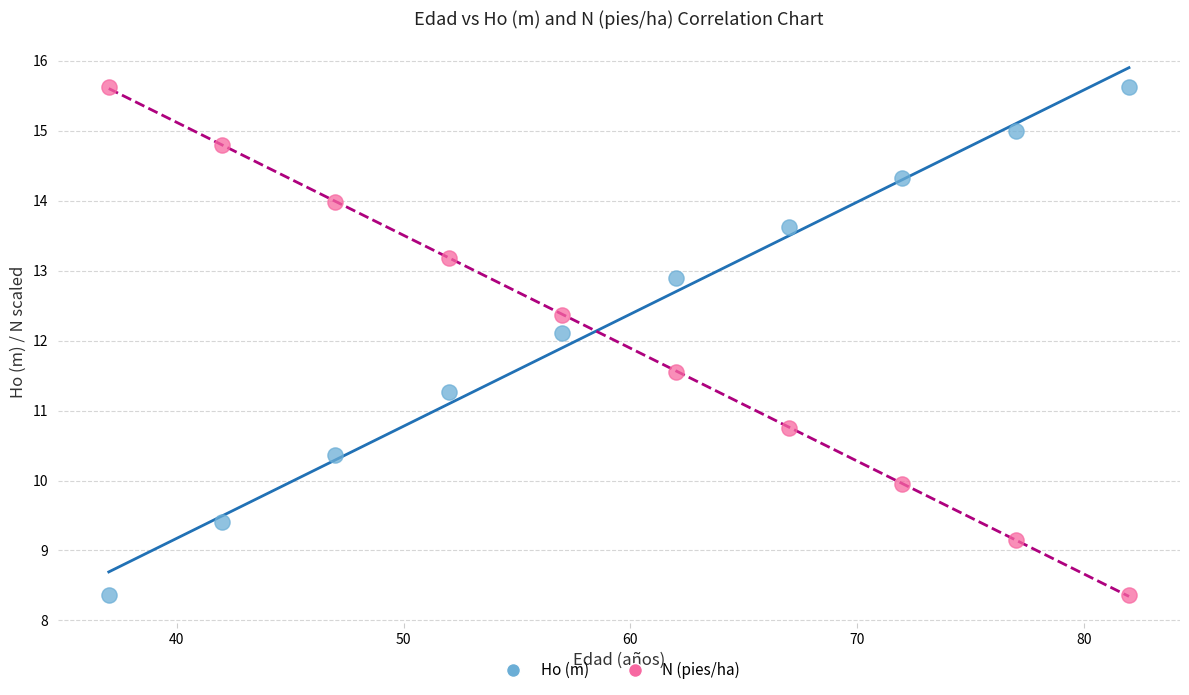

Across all data points, what is the range of X values (max minus min)?

45.0